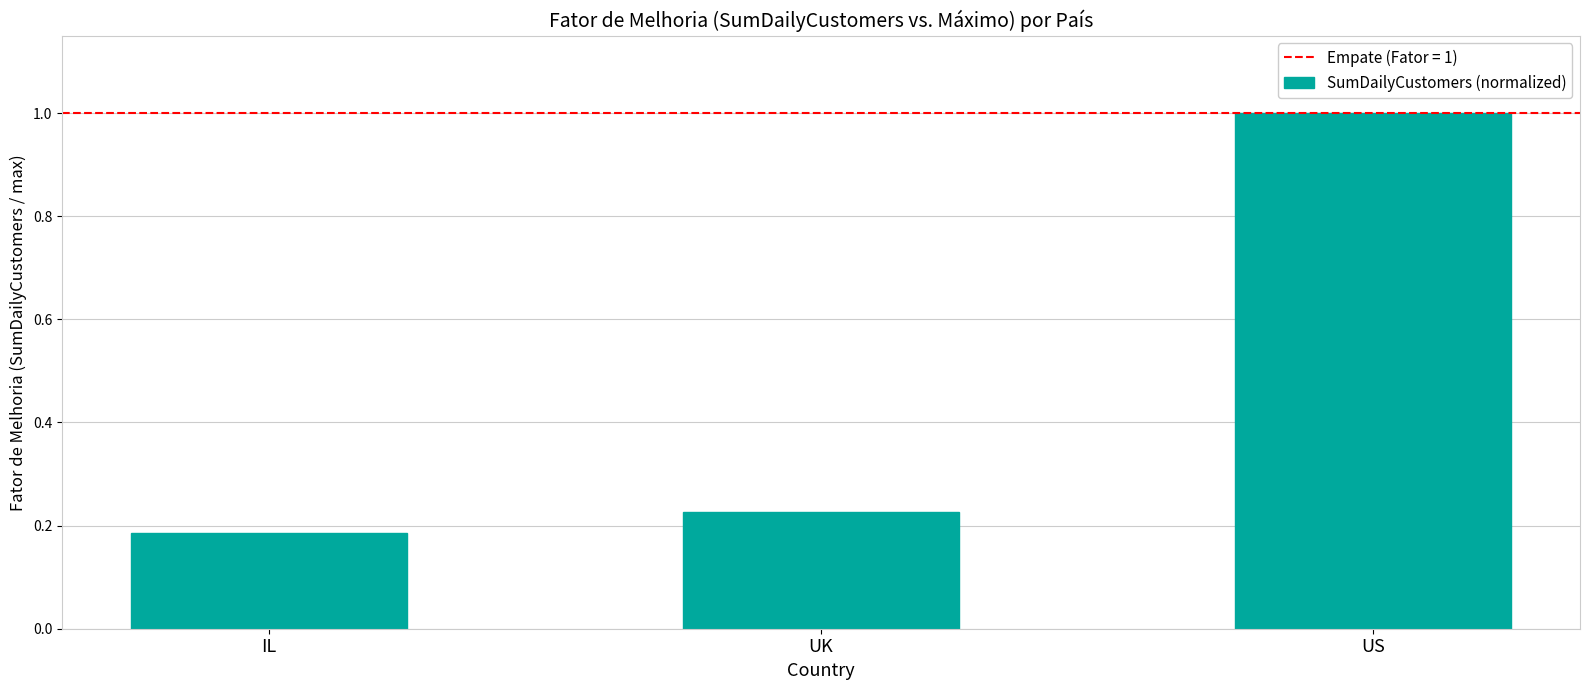

At which category does the chart reach its peak across all series?

US